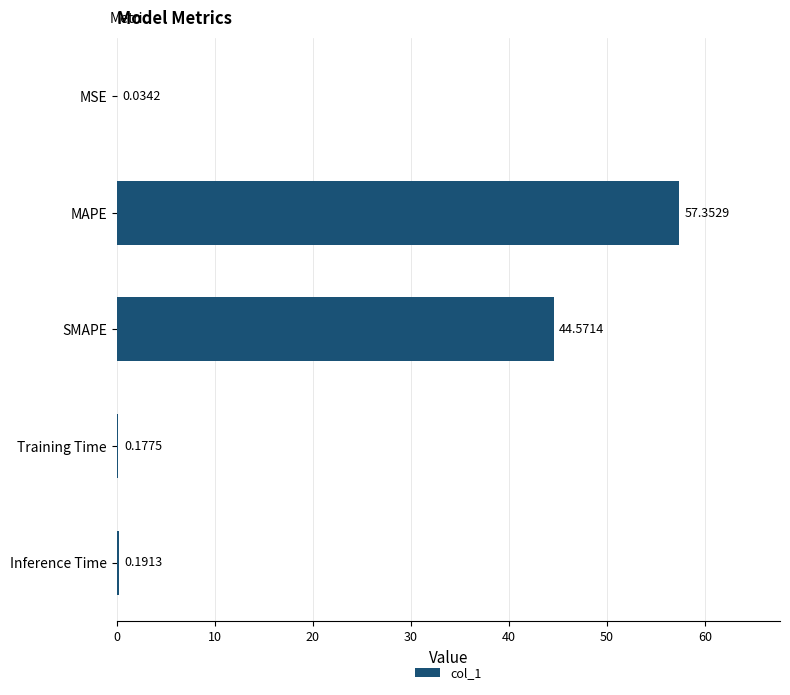

What is the greatest value displayed?

57.4